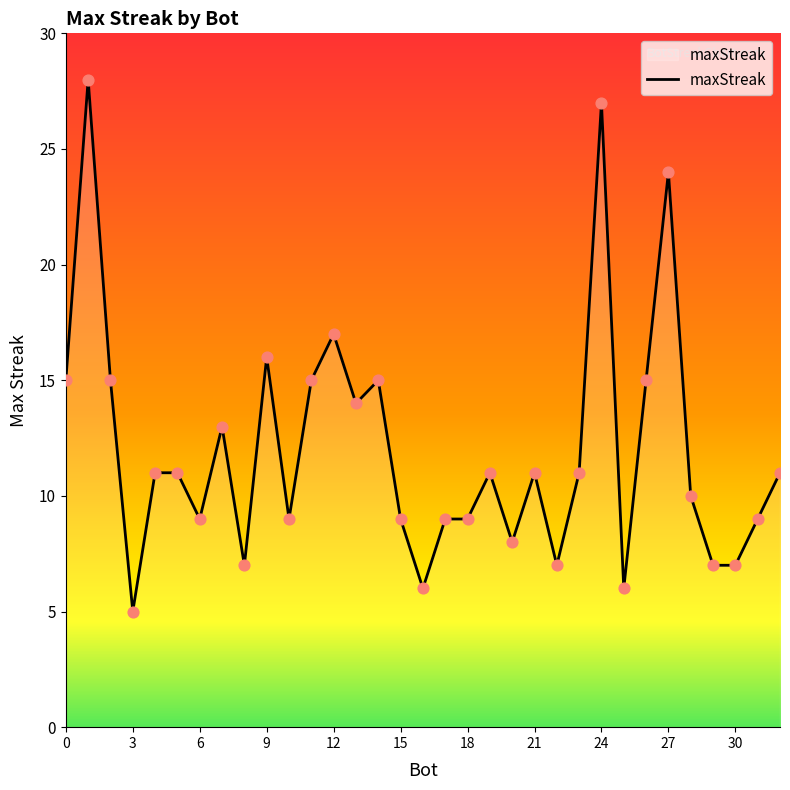

What is the smallest value displayed?

5